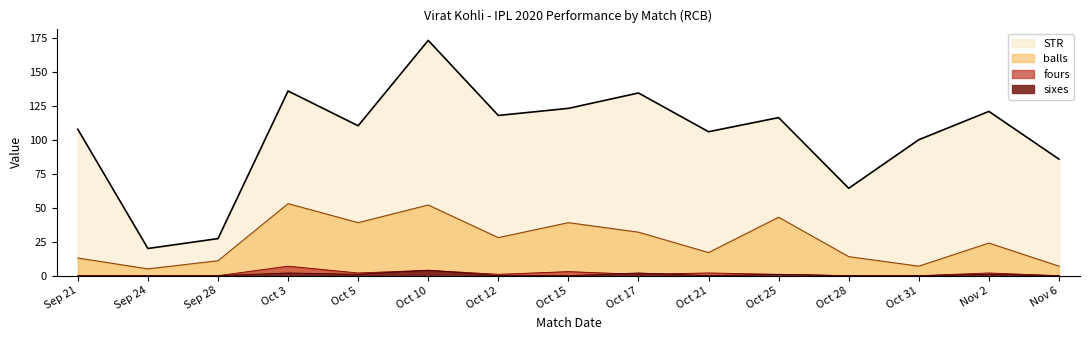

Is it true that STR equals 32.4 at Oct 31?

False